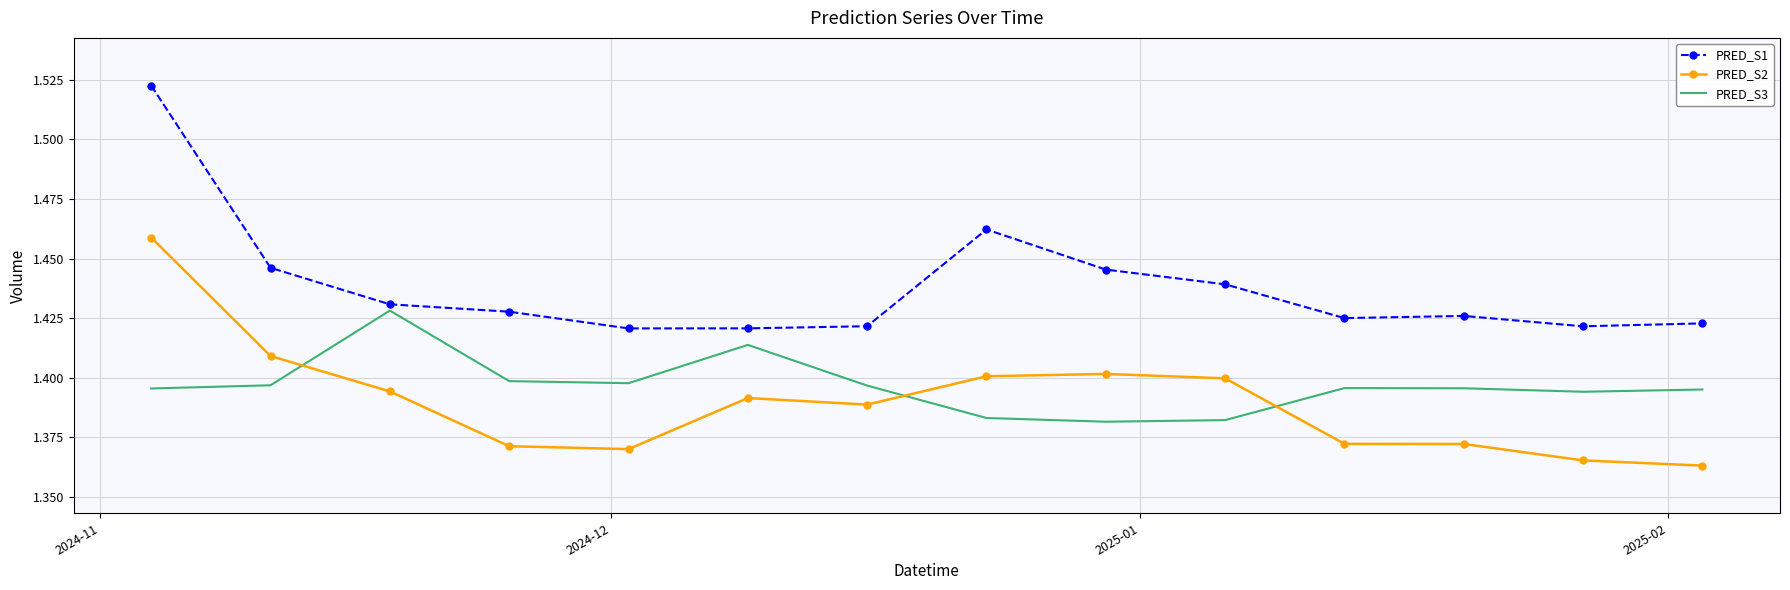

True or false: PRED_S2 and PRED_S3 intersect in this chart.

True